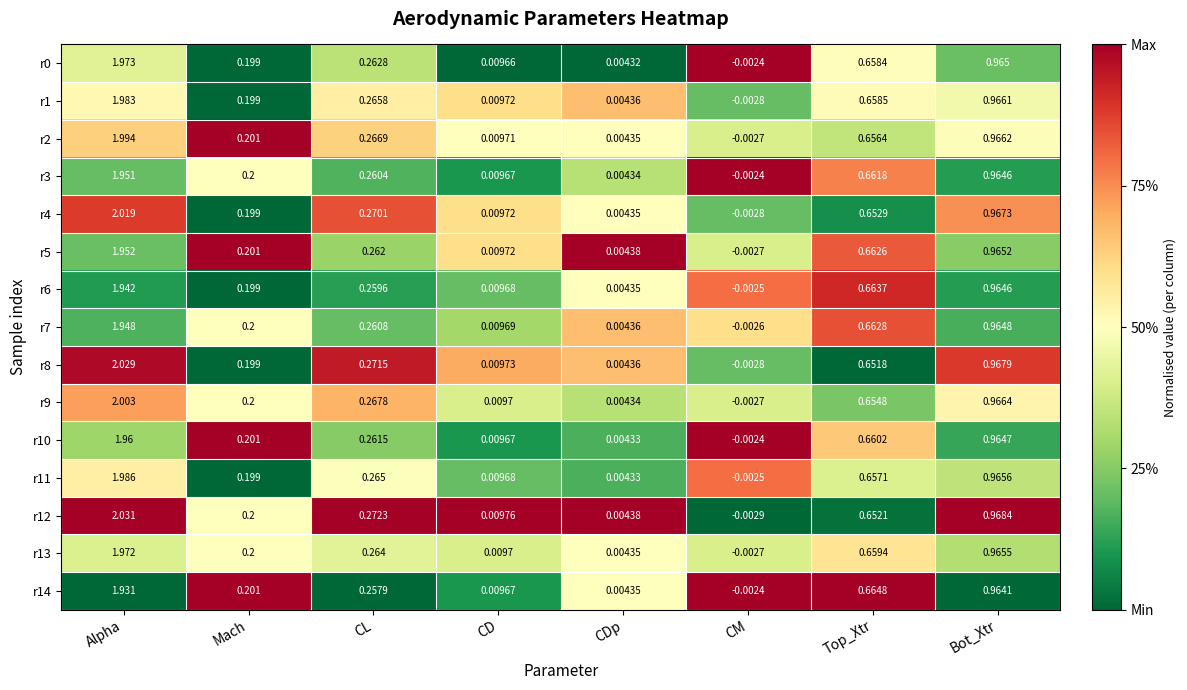

List the labels in order of r9 value, largest first.

Alpha, Bot_Xtr, Top_Xtr, CL, Mach, CD, CDp, CM